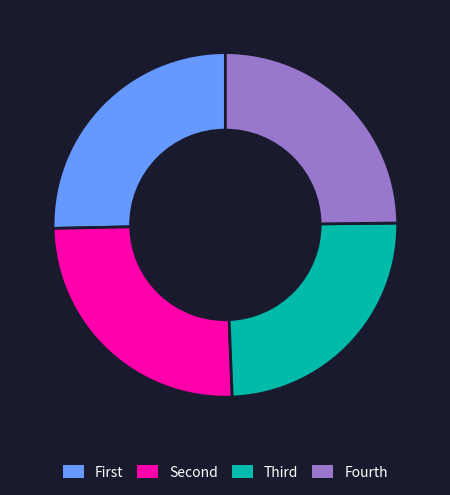

Does any single category account for the majority?

No